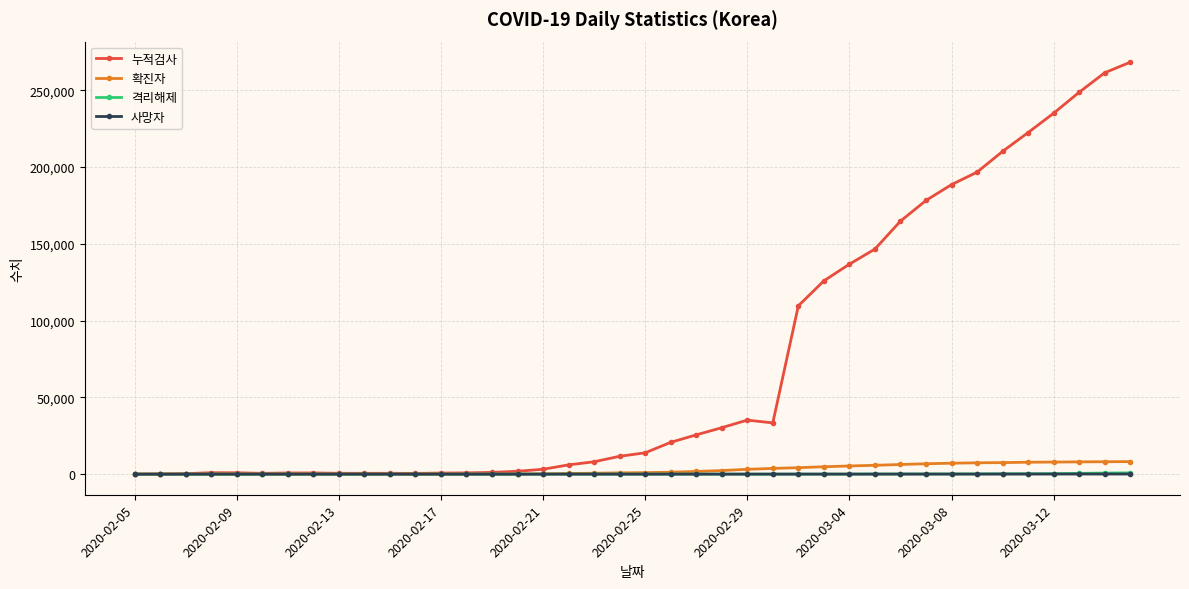

Which series has the largest range (max minus min)?

누적검사